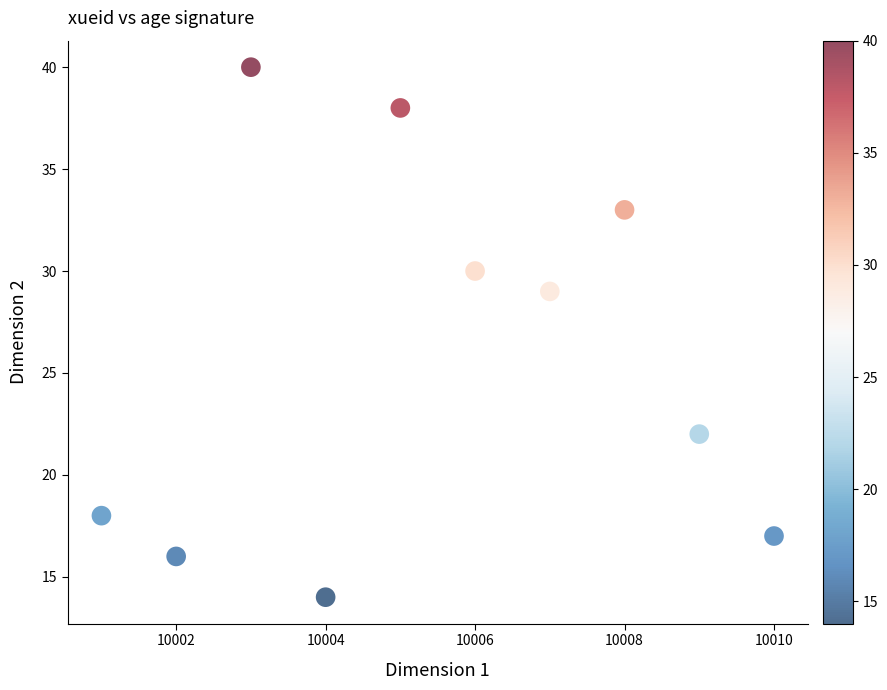

What Y value in the scatter plot is closest to 27?

29